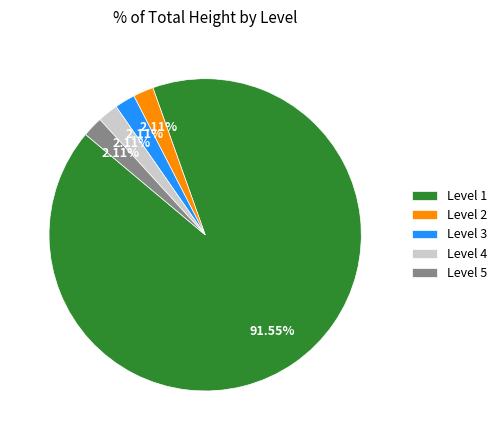

The Level 4 slice represents 2% of the pie. True or false?

True